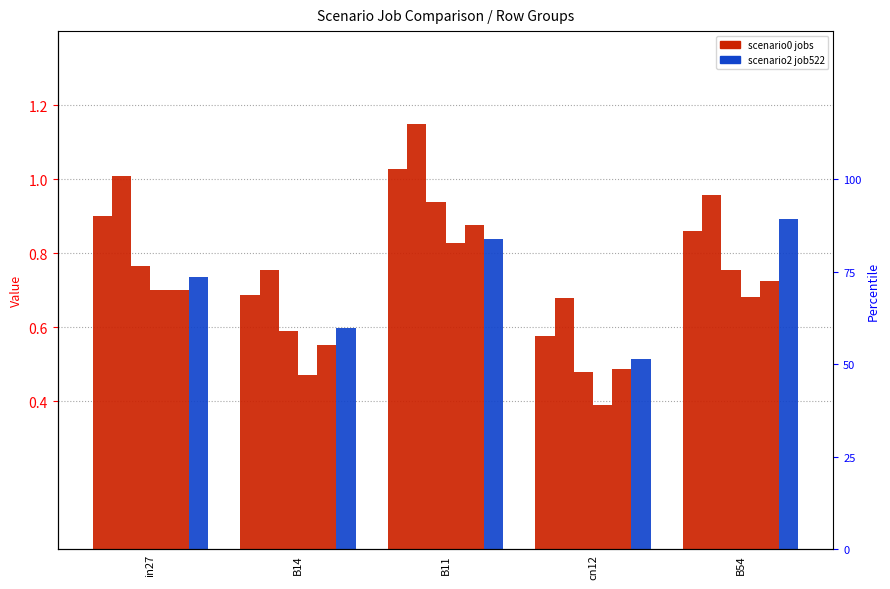

What is the value of the job510_scenario2_1001 bar at the 2nd from the left?

0.8